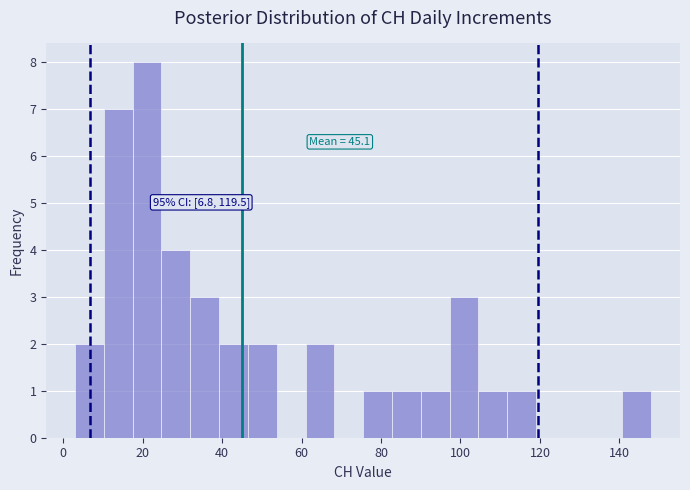

Read against the x-axis, roughly where is the centre of the tallest bar?

22